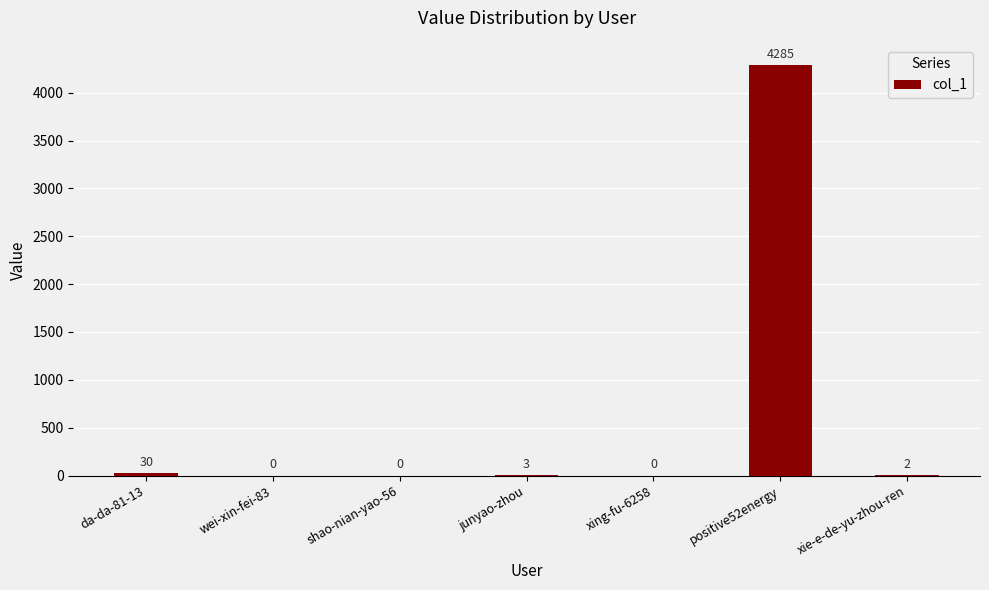

Are the bars horizontal?

No